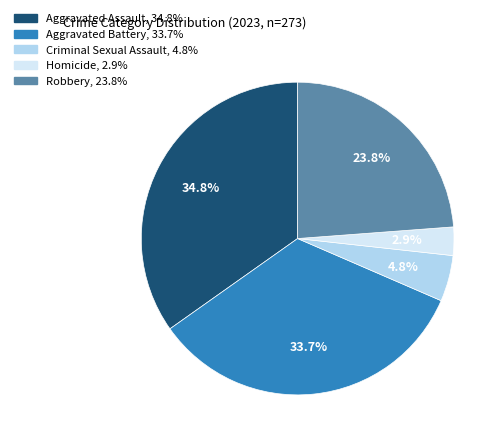

What percentage do Criminal Sexual Assault and Homicide together represent?

7.7%